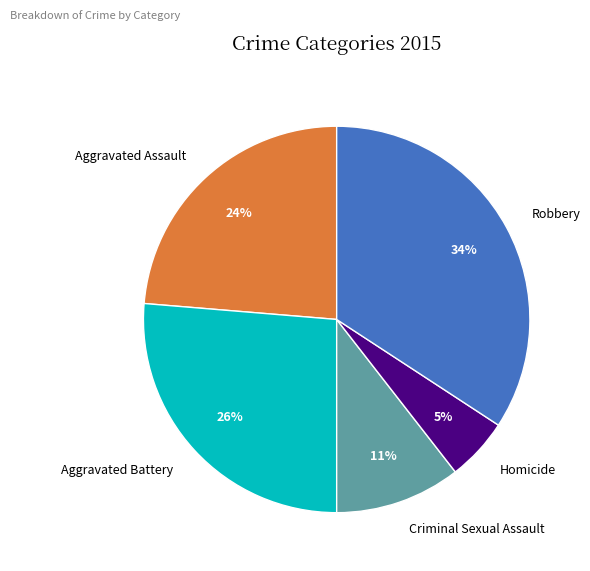

Is there any slice that represents more than half of the pie?

No